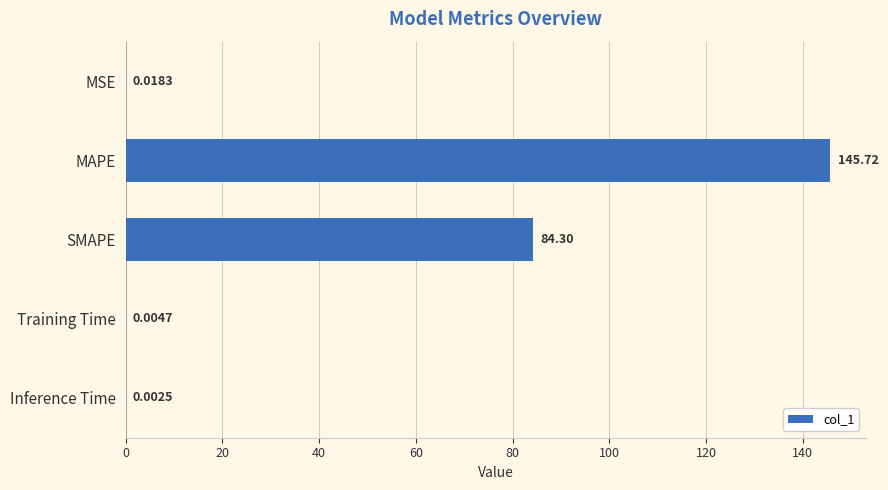

Which category has the highest value across all series?

MAPE